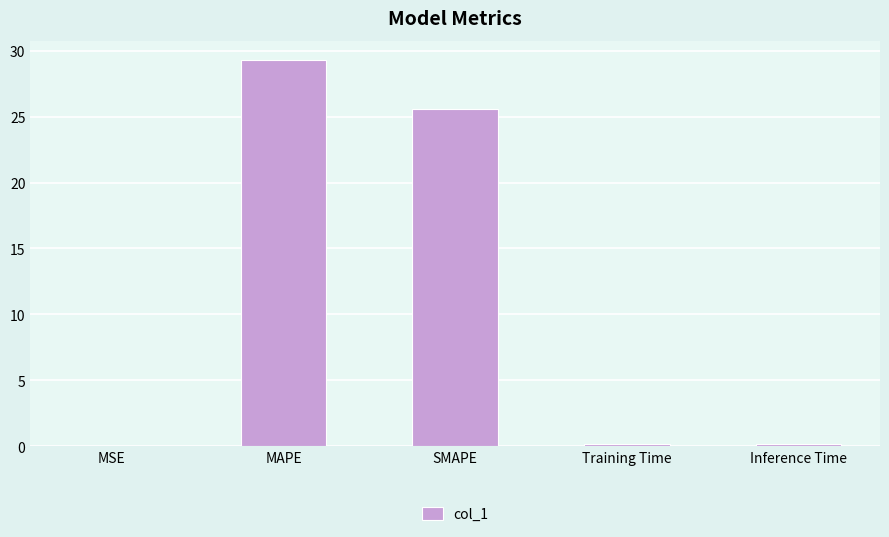

Between Inference Time and MAPE, which is larger?

MAPE